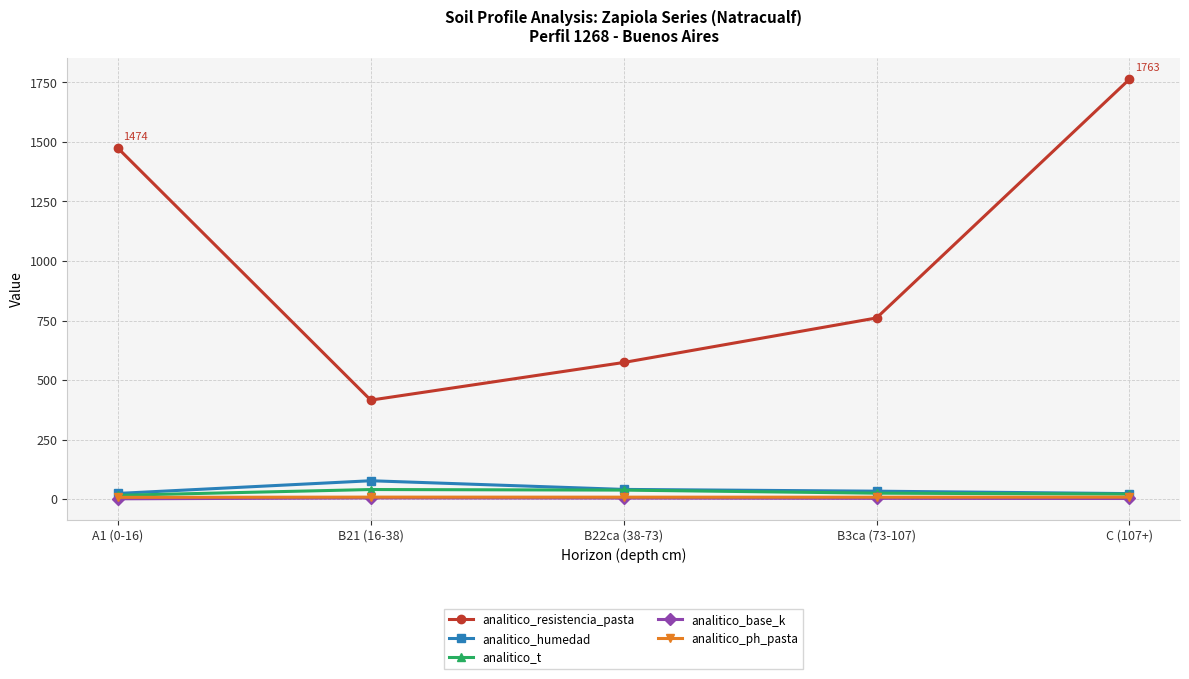

What is the highest value of the analitico_resistencia_pasta series?

1763.0